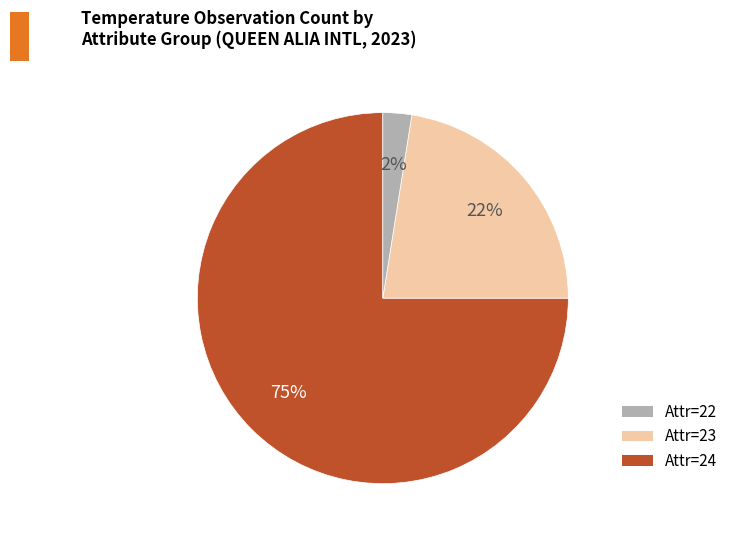

To the nearest percent, what is the average slice percentage?

33%